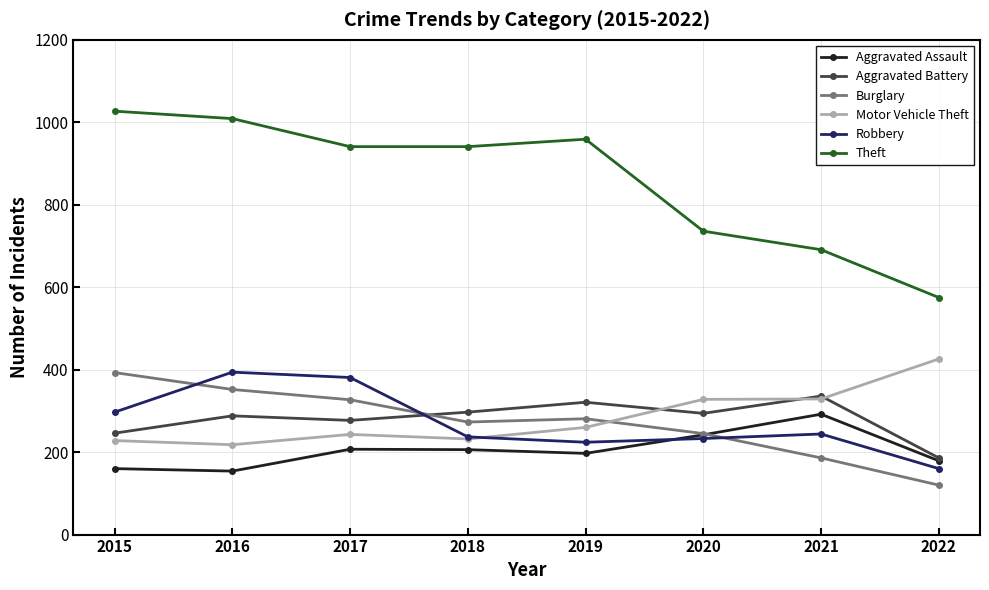

Between 2018 and 2020, which series saw the biggest shift?

Theft